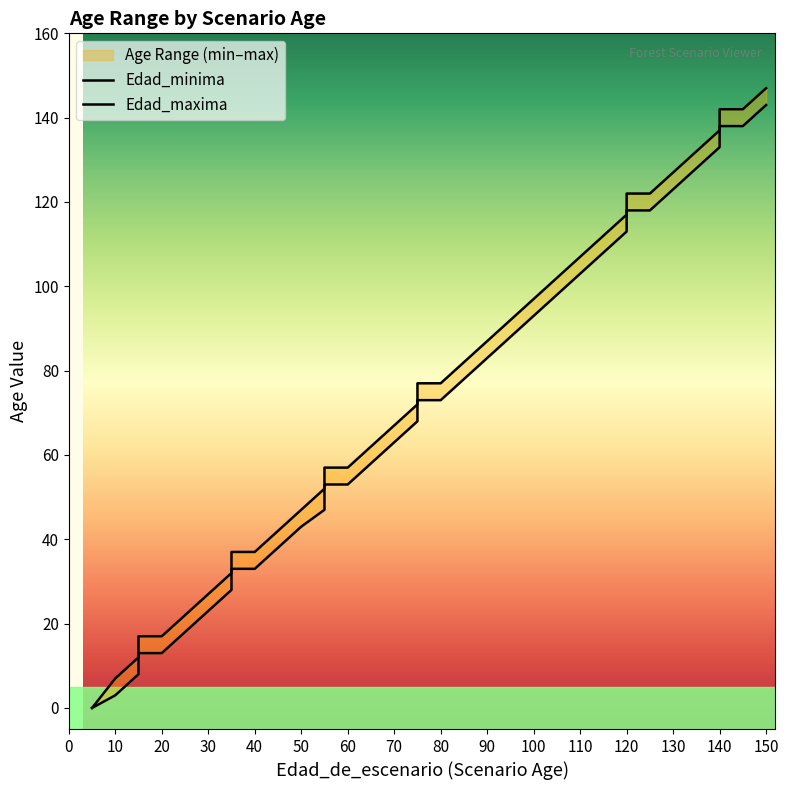

Reading left to right, what are all the values shown in this chart?

Edad_minima: 0	3	8	13	13	18	23	28	33	33	38	43	47	53	53	58	63	68	73	73	78	83	88	93	98	103	108	113	118	118	123	128	133	138	138	143
Edad_maxima: 0	7	12	17	17	22	27	32	37	37	42	47	52	57	57	62	67	72	77	77	82	87	92	97	102	107	112	117	122	122	127	132	137	142	142	147